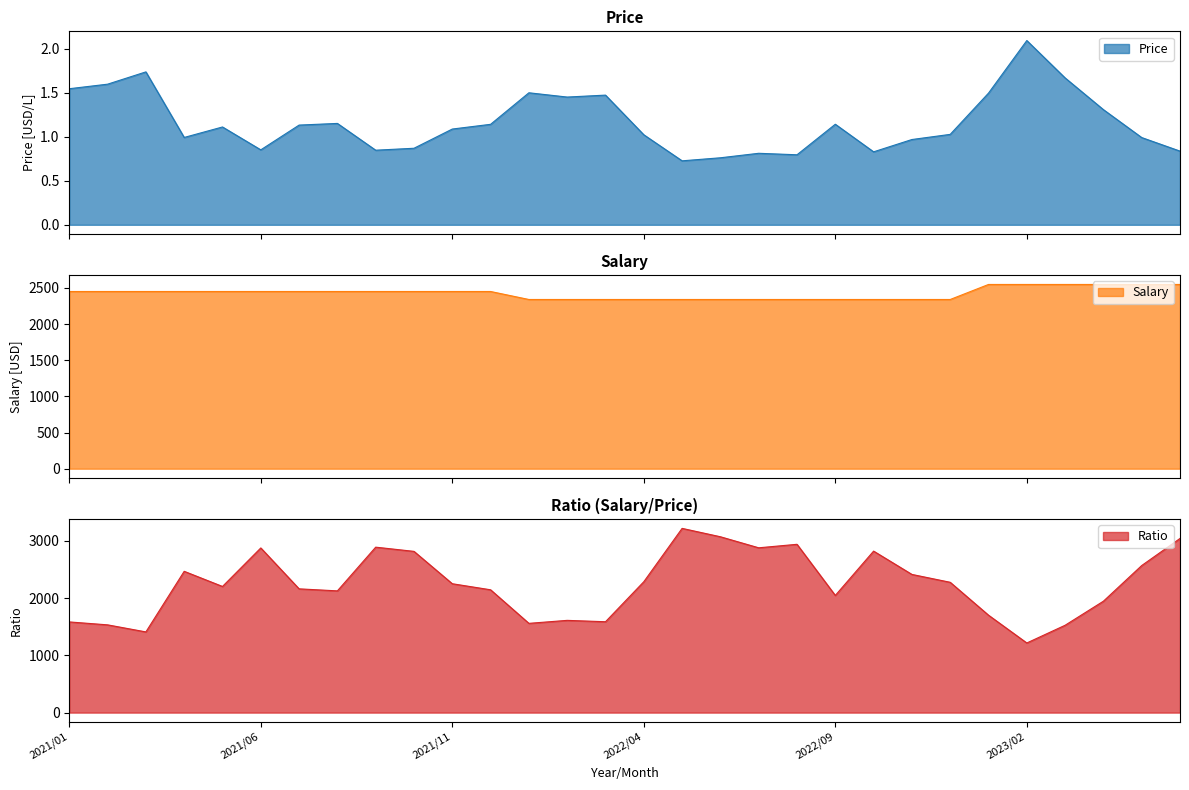

How many categories are shown in the chart?

30